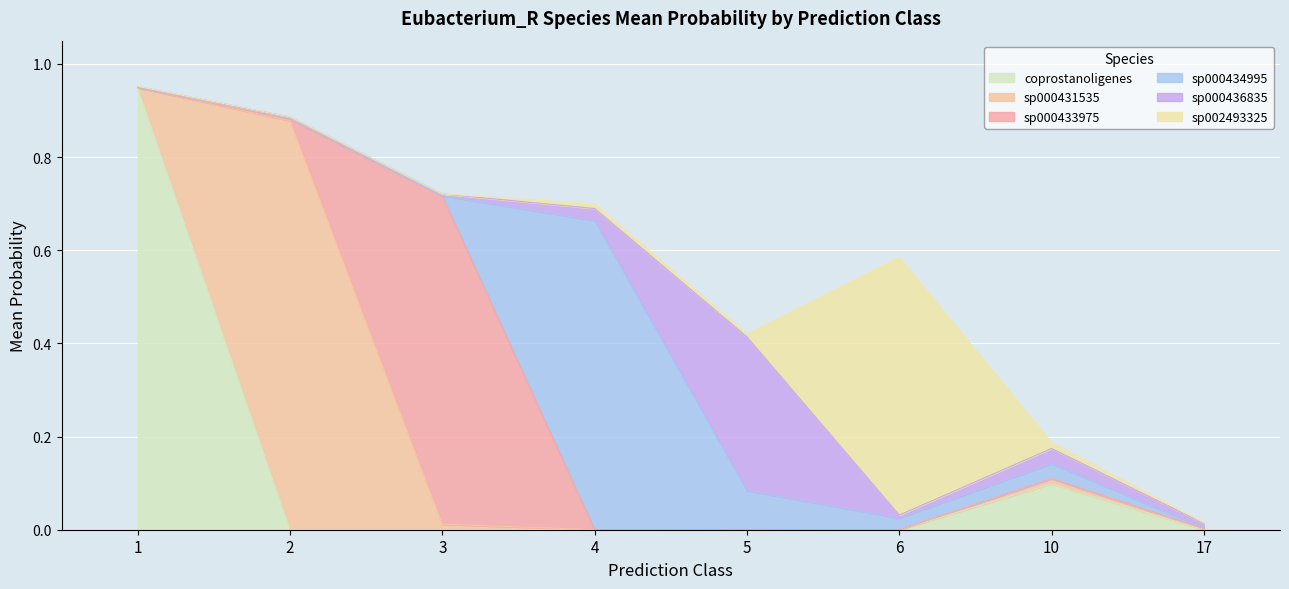

How many values in the s__Eubacterium_R sp000433975 series exceed 0?

8